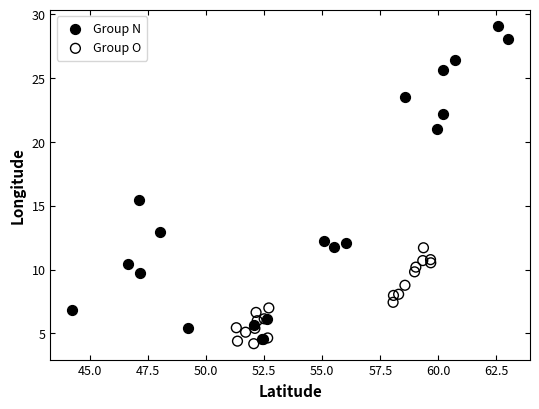

Which series has the largest Y range (max minus min)?

Group N